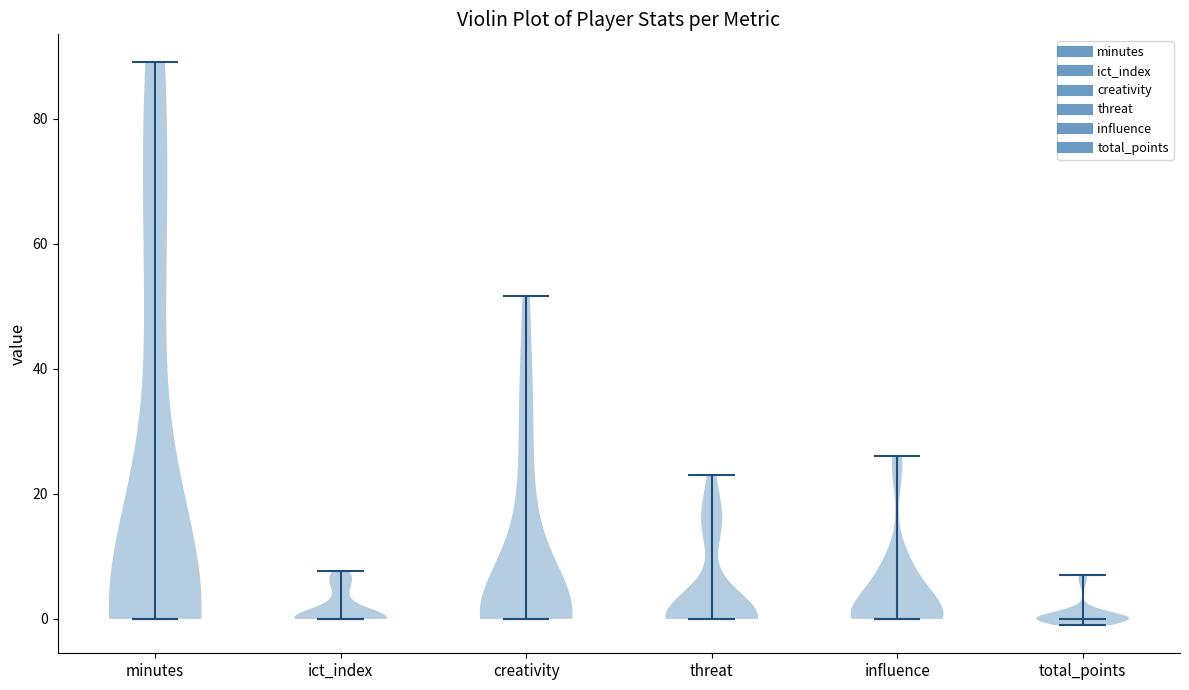

Reading left to right, read every violin against the y-axis: where its median line is, and the lowest and highest points it reaches. The values are not printed on the chart, so give them approximately, as read against the axis.

minutes: median line 0, lowest point 0, highest point 90
ict_index: median line 0, lowest point 0, highest point 8
creativity: median line 0, lowest point 0, highest point 52
threat: median line 0, lowest point 0, highest point 24
influence: median line 0, lowest point 0, highest point 26
total_points: median line 0, lowest point 0, highest point 8